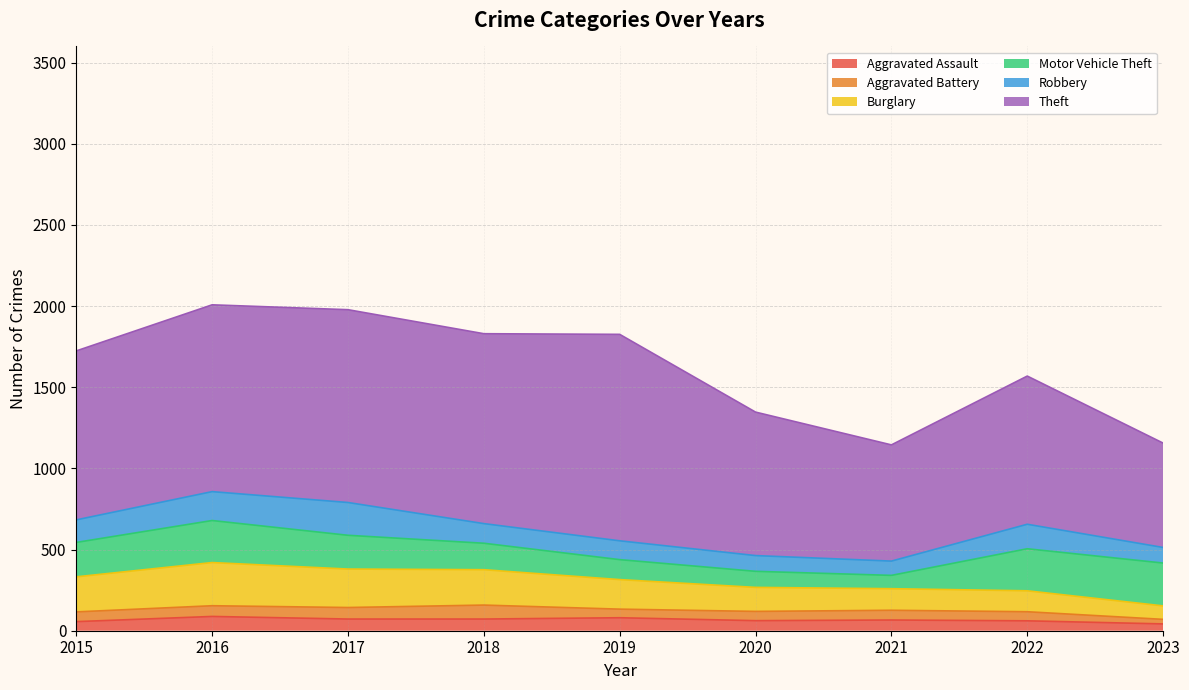

True or false: Motor Vehicle Theft and Robbery intersect in this chart.

True